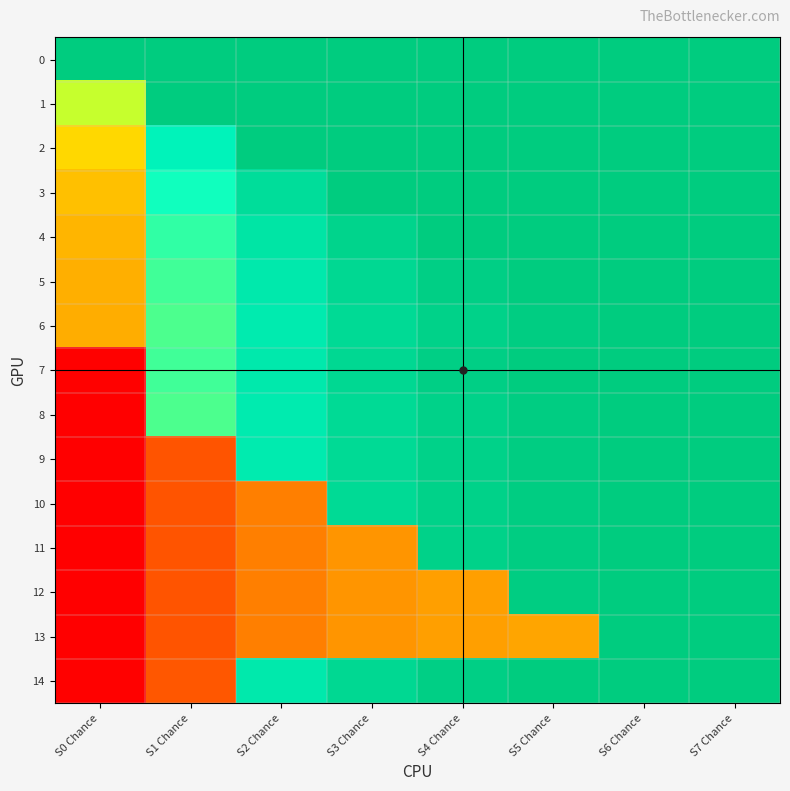

Which series has the widest spread of values?

8